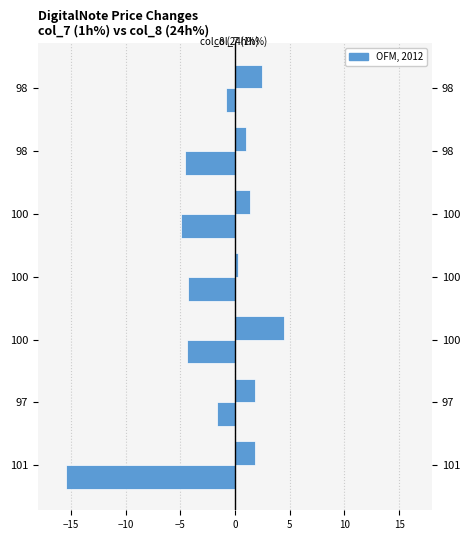

Which series changed the most between 101 and 97?

col_8 (24h%)